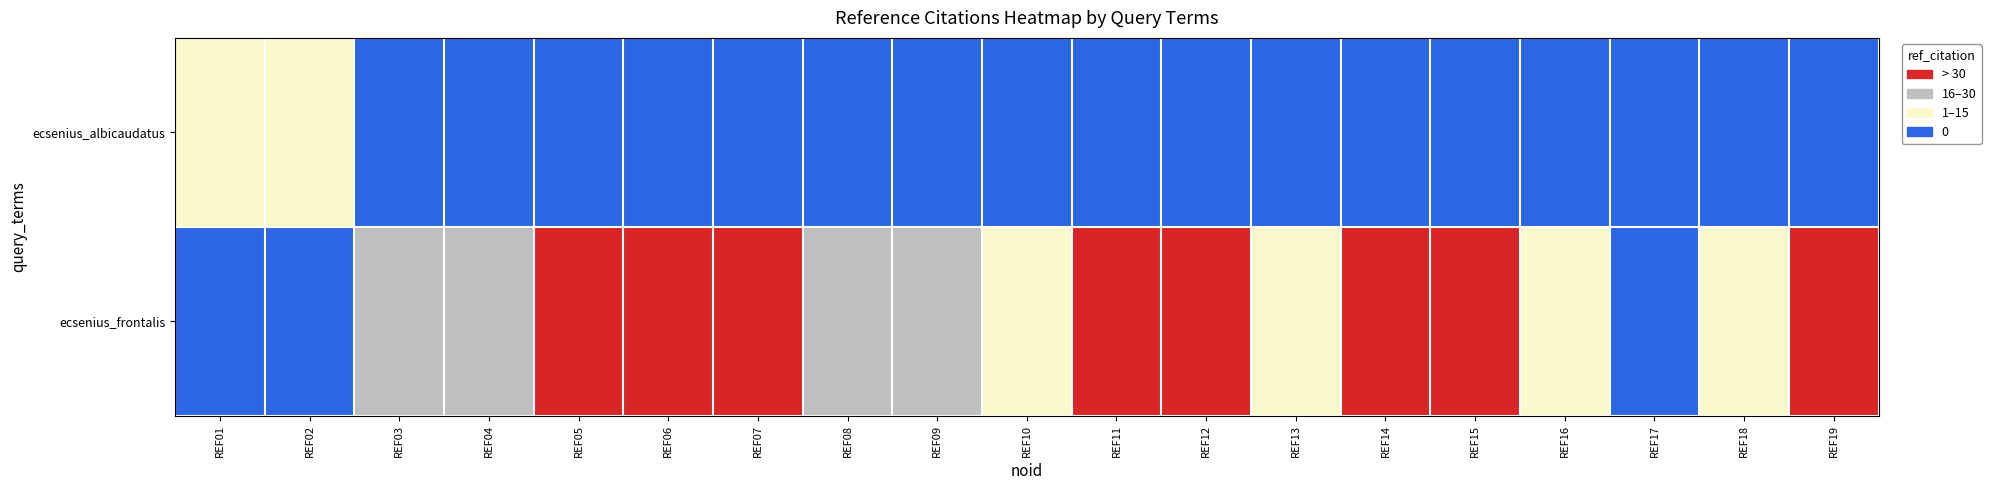

What is the total value across all series at REF02?

1